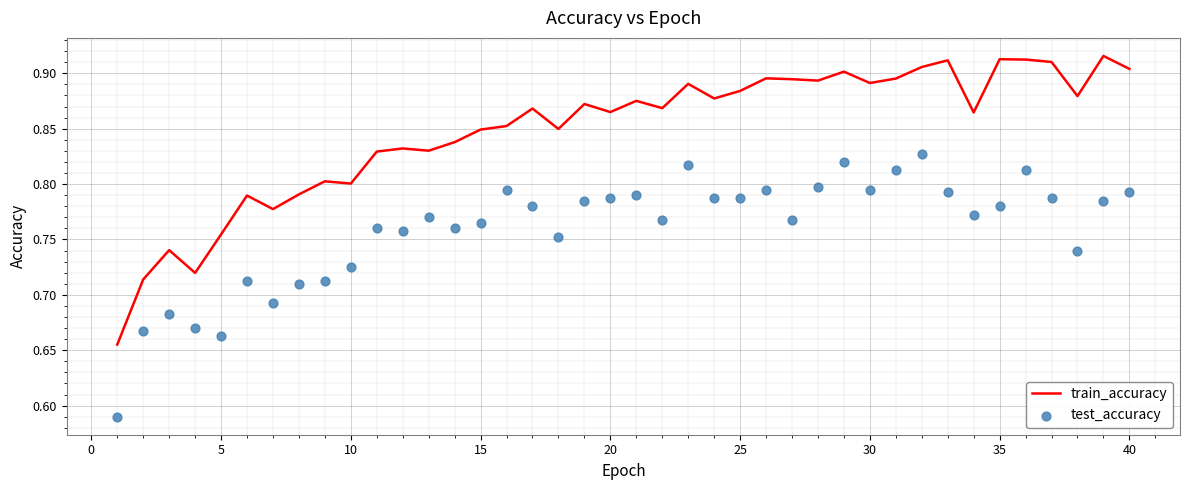

Which series has the widest spread of Y values?

train_accuracy